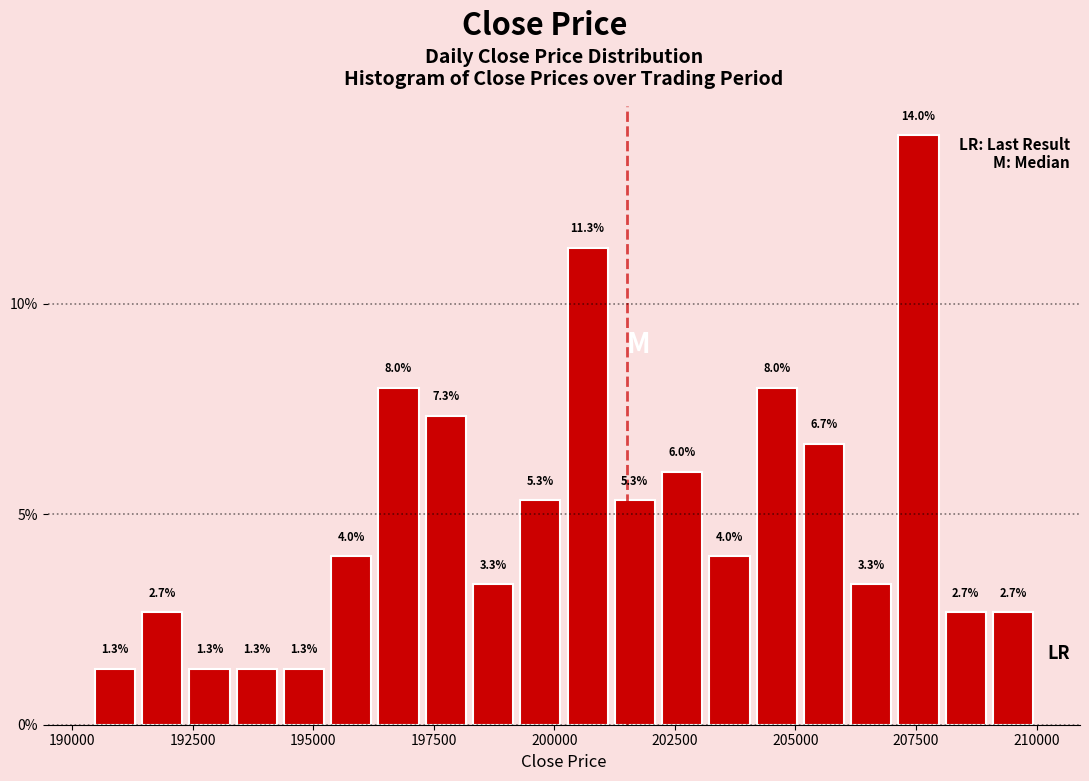

Read against the x-axis, roughly where is the centre of the tallest bar?

207500